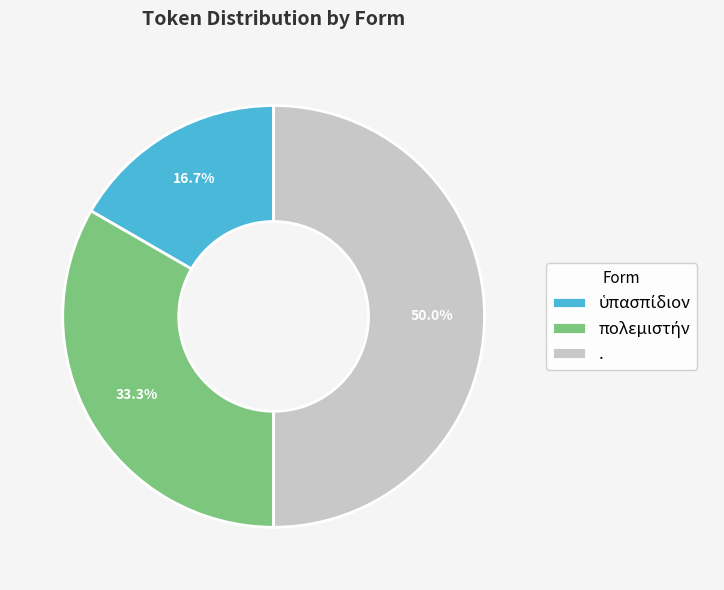

Which slice is the largest?

.